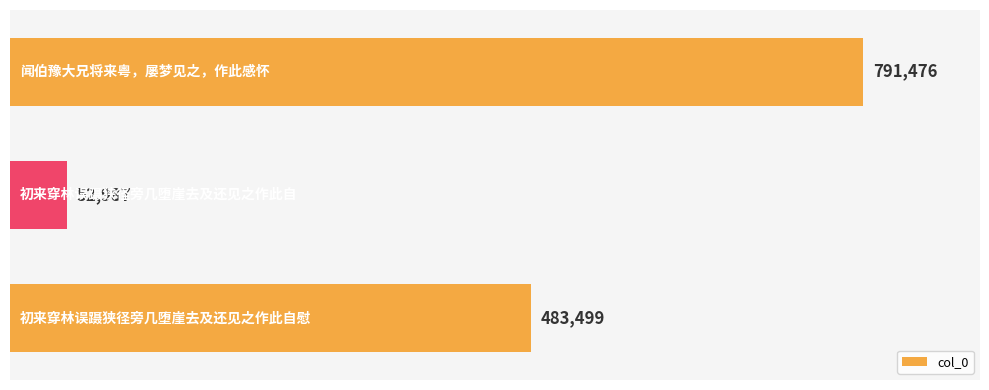

What is the greatest value displayed?

791476